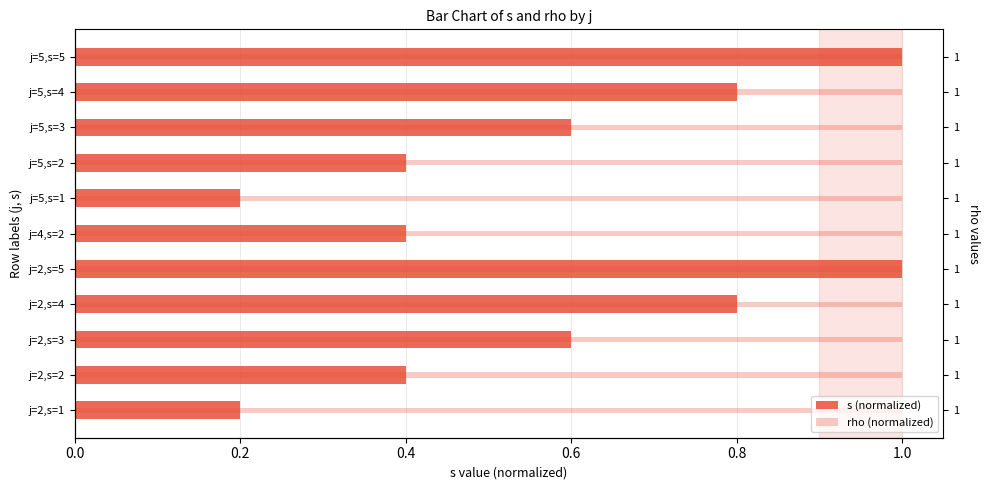

How many groups of bars are there?

11